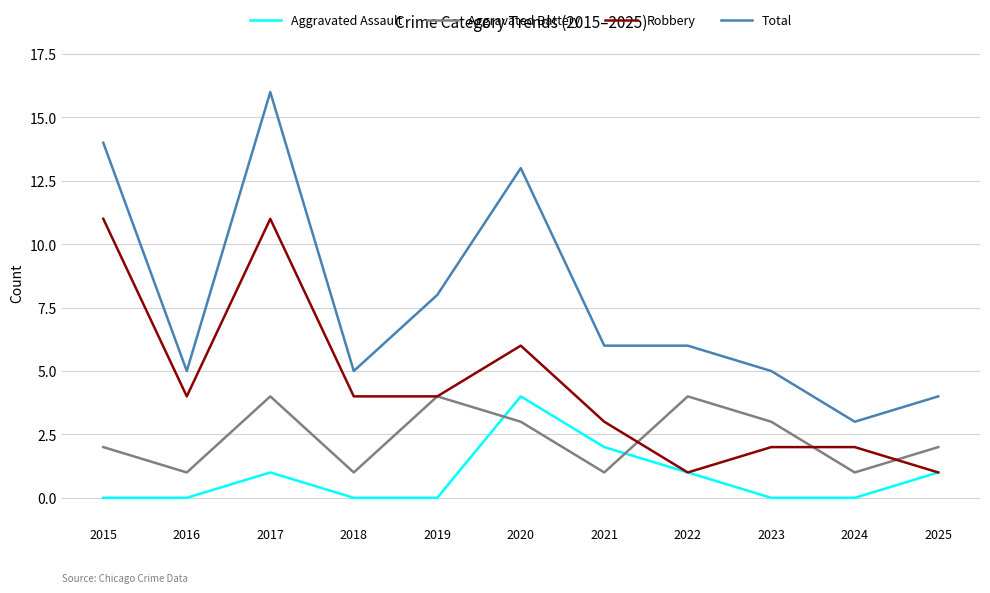

Reading left to right, list all the values displayed in this chart.

Aggravated Assault: 2015=0	2016=0	2017=1	2018=0	2019=0	2020=4	2021=2	2022=1	2023=0	2024=0	2025=1
Aggravated Battery: 2015=2	2016=1	2017=4	2018=1	2019=4	2020=3	2021=1	2022=4	2023=3	2024=1	2025=2
Robbery: 2015=11	2016=4	2017=11	2018=4	2019=4	2020=6	2021=3	2022=1	2023=2	2024=2	2025=1
Total: 2015=14	2016=5	2017=16	2018=5	2019=8	2020=13	2021=6	2022=6	2023=5	2024=3	2025=4